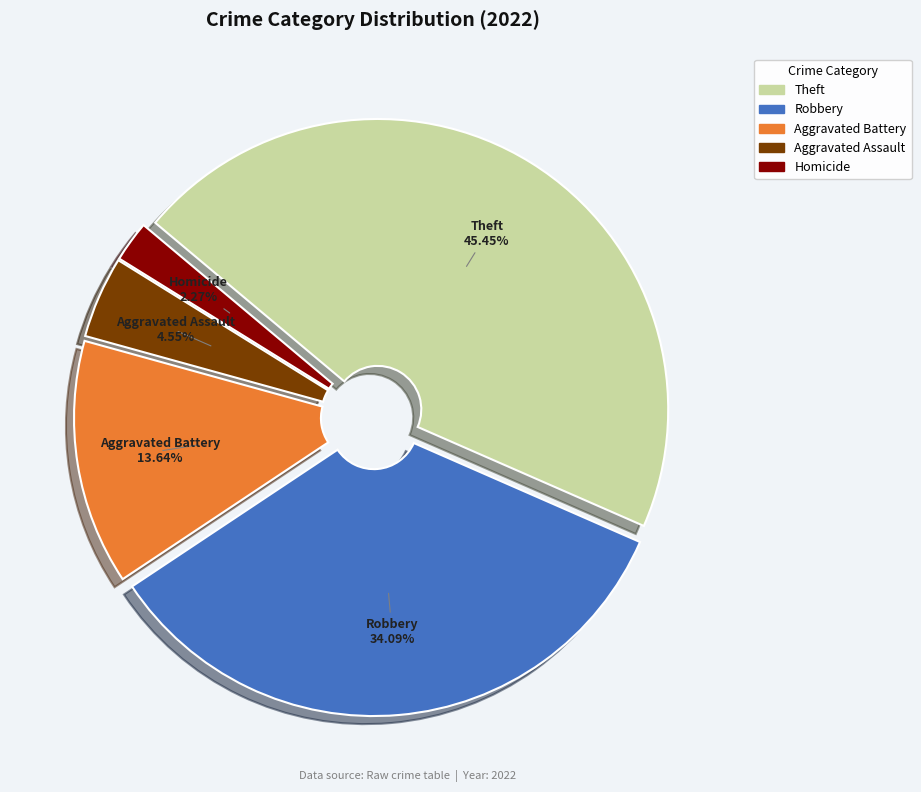

How many slices are in this pie chart?

5